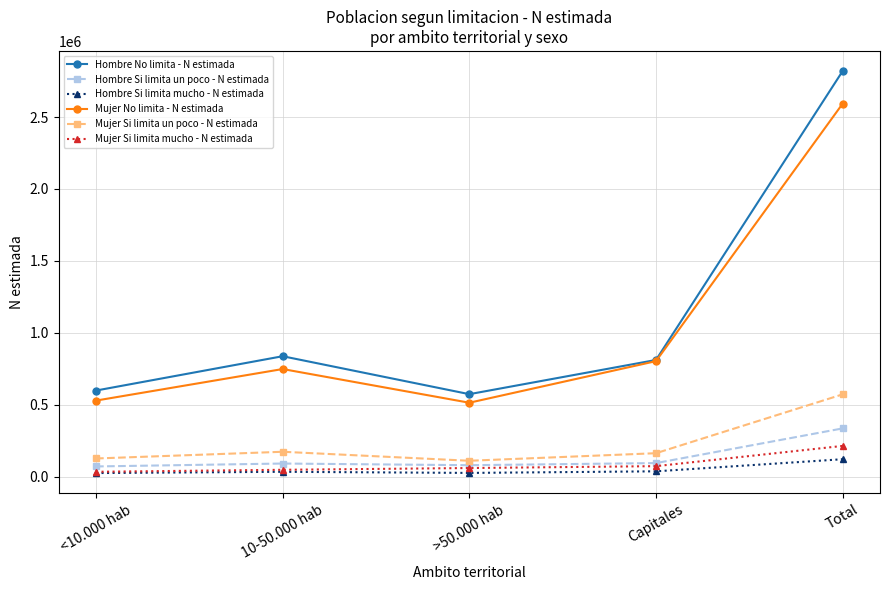

What is the total value across all series at 10-50.000 hab?

1930193